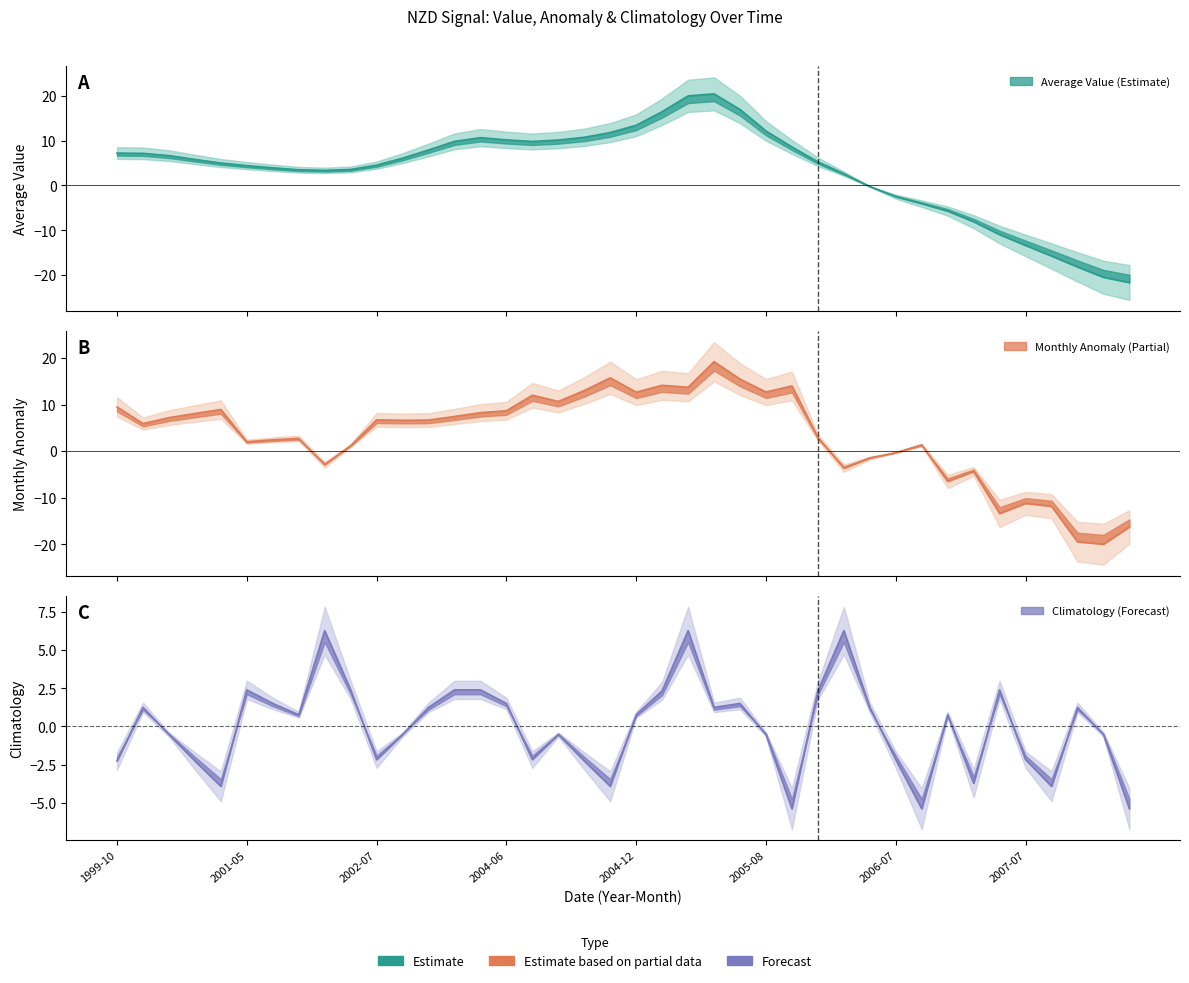

Between which two adjacent categories do climatology and nzd0059_Average_Value first intersect?

2001-12 and 2002-03